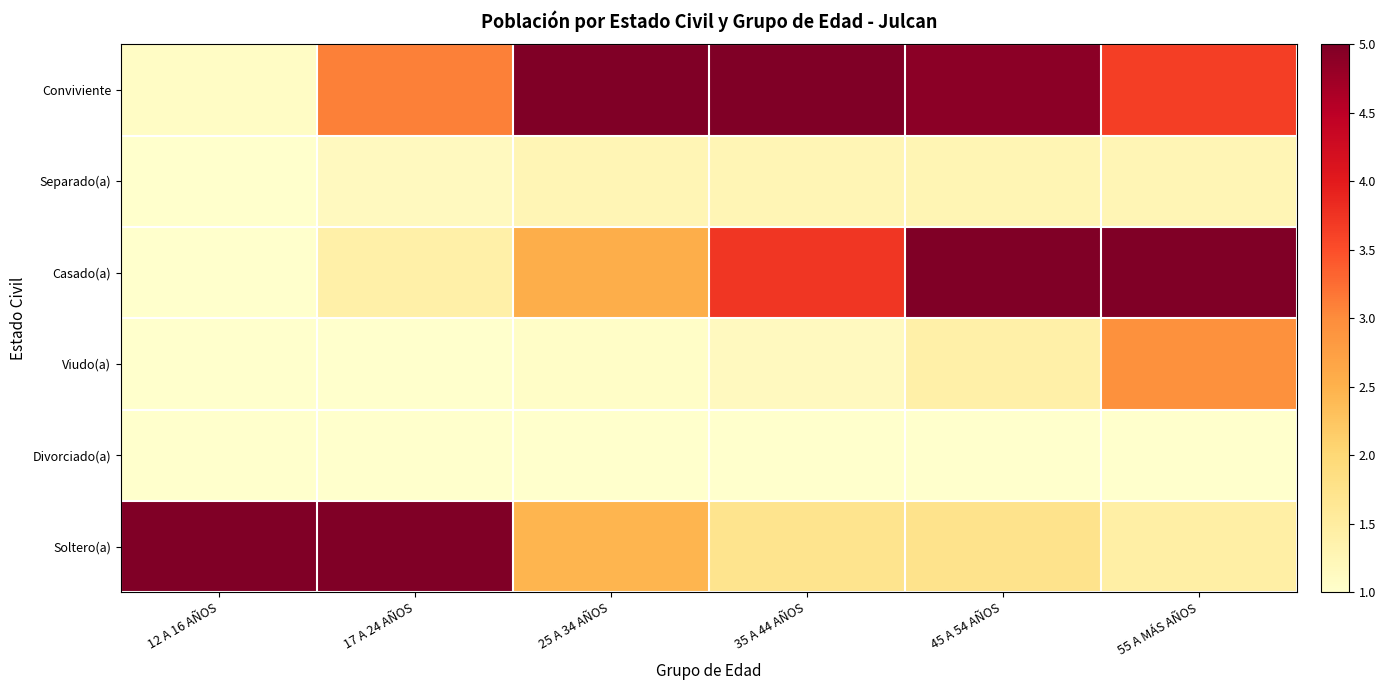

Which category has the lowest value across all series?

12 A 16 AÑOS